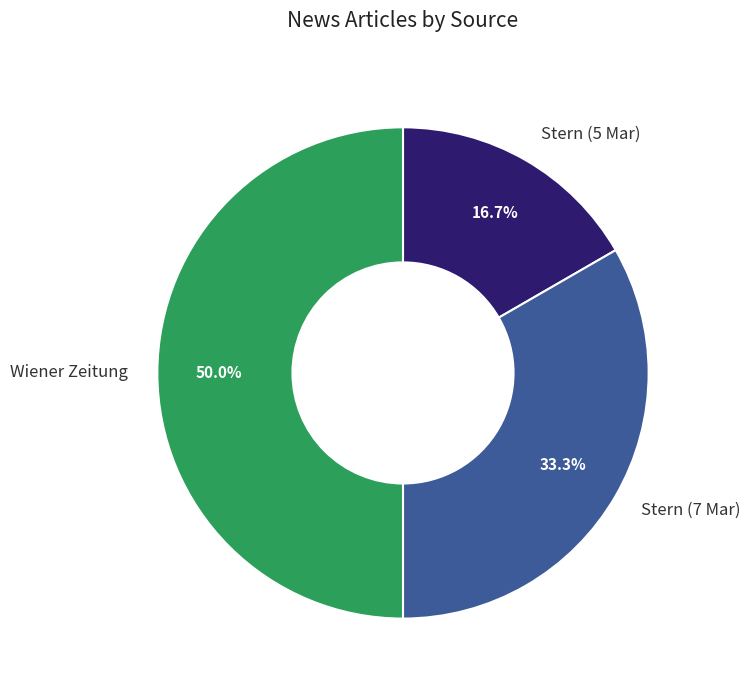

How many slices are in this pie chart?

3